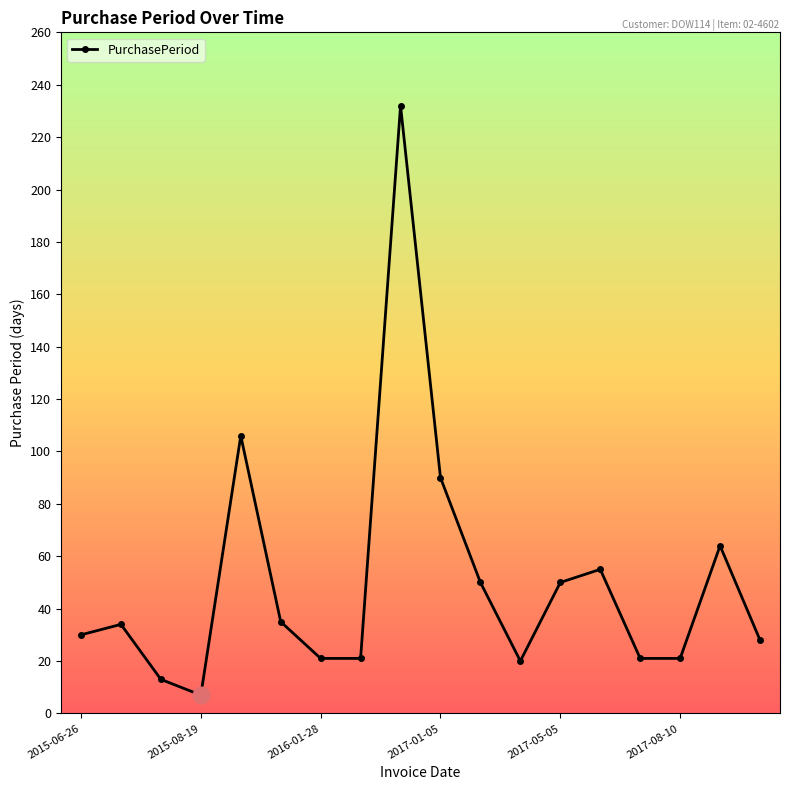

True or false: there are more than 1 points higher than both neighbors.

True